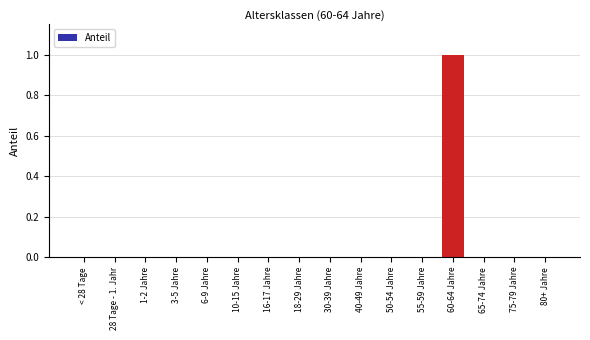

Reading left to right, list all the values displayed in this chart.

< 28 Tage=0	28 Tage - 1. Jahr=0	1-2 Jahre=0	3-5 Jahre=0	6-9 Jahre=0	10-15 Jahre=0	16-17 Jahre=0	18-29 Jahre=0	30-39 Jahre=0	40-49 Jahre=0	50-54 Jahre=0	55-59 Jahre=0	60-64 Jahre=1	65-74 Jahre=0	75-79 Jahre=0	80+ Jahre=0